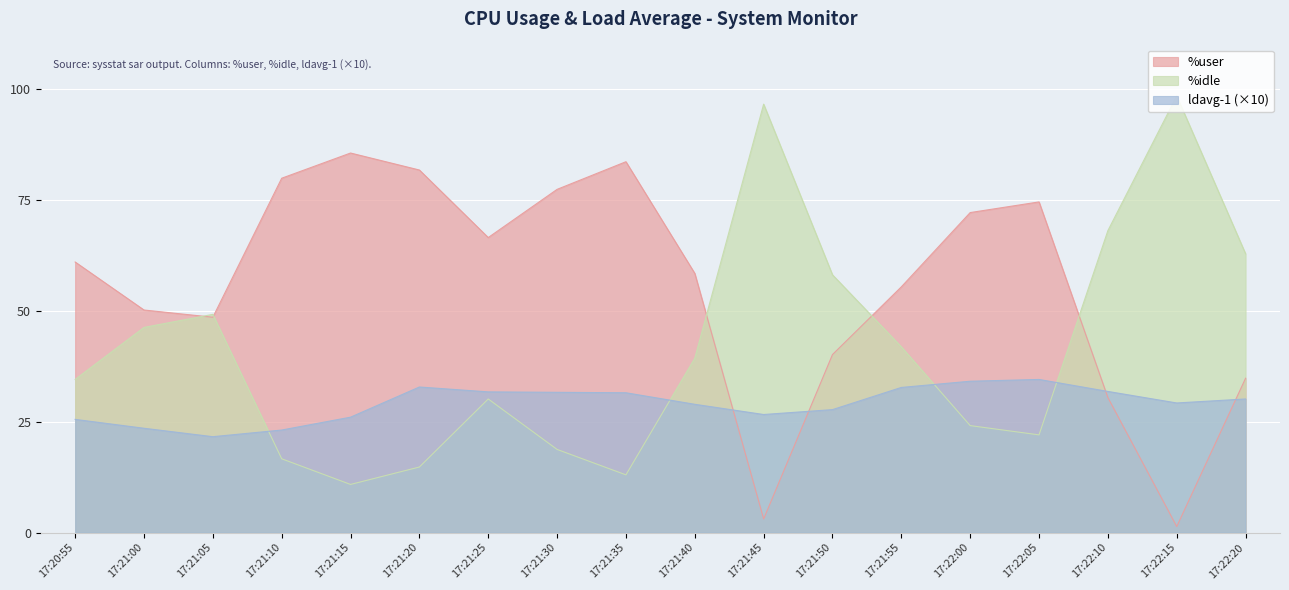

At which category does the chart reach its peak across all series?

17:22:15